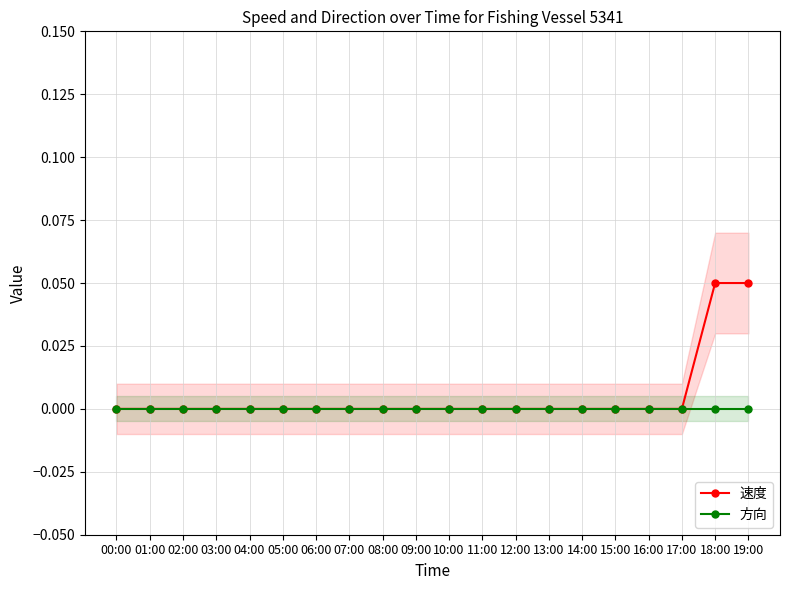

At which label is 速度 closest to 0?

00:00